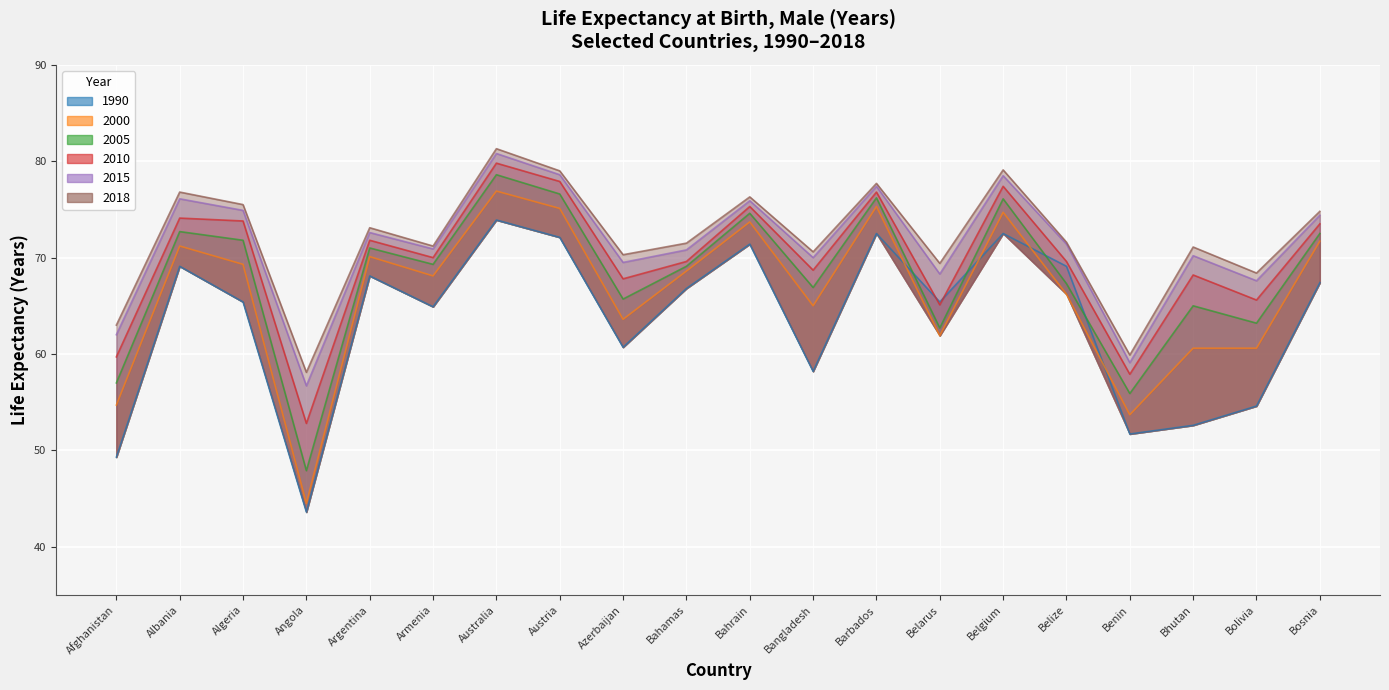

The value of 2005 at Argentina is 16.6. True or false?

False